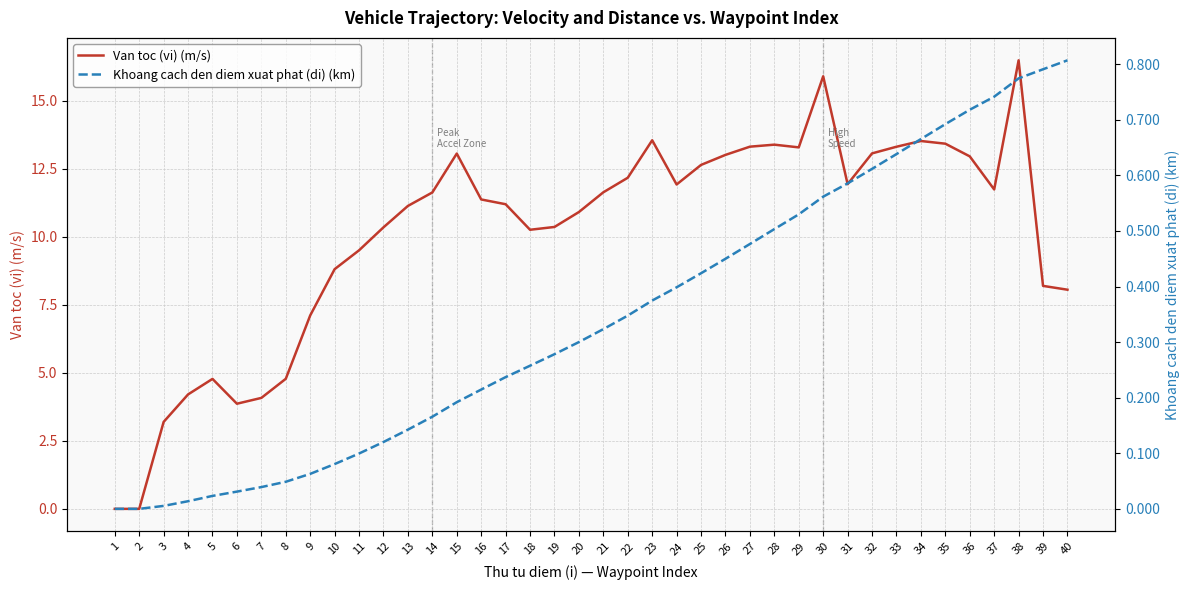

Is the value of Khoang cach den diem xuat phat (di) (km) at 6 greater than the value of Van toc (vi) (m/s) at 2?

Yes